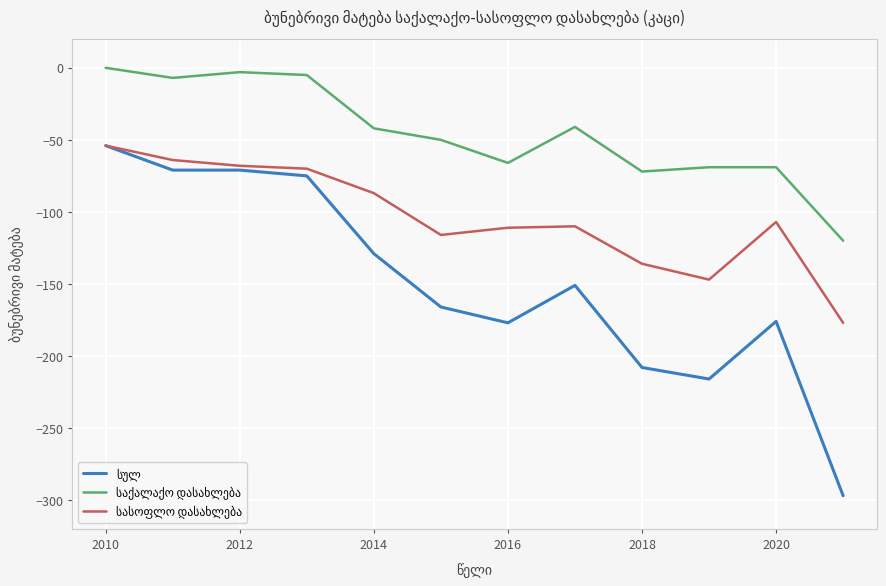

What is the minimum value shown in the chart?

-297